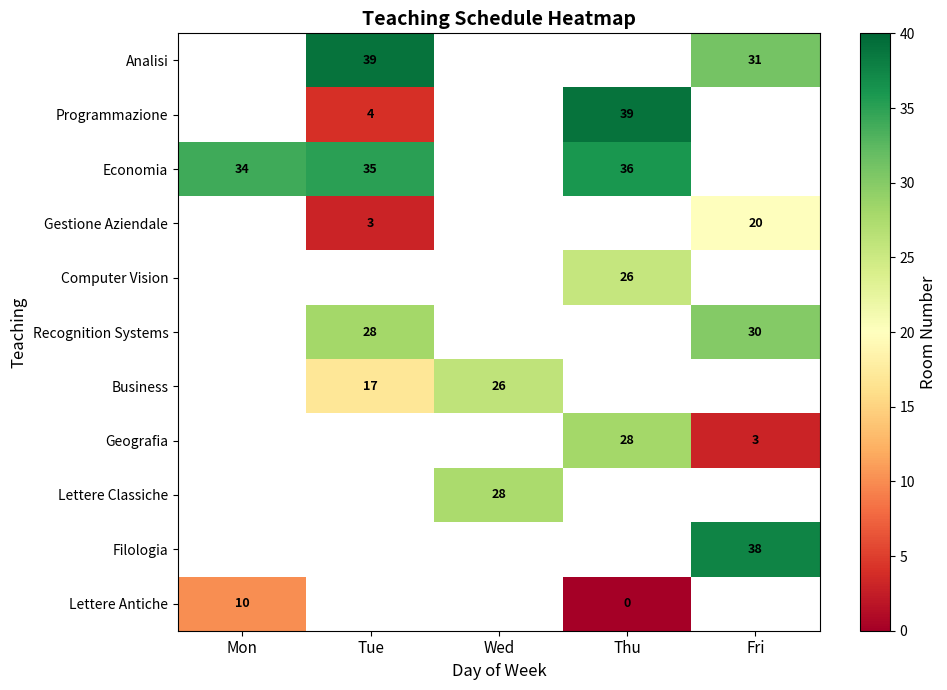

The value of Economia at Mon is 34. True or false?

True